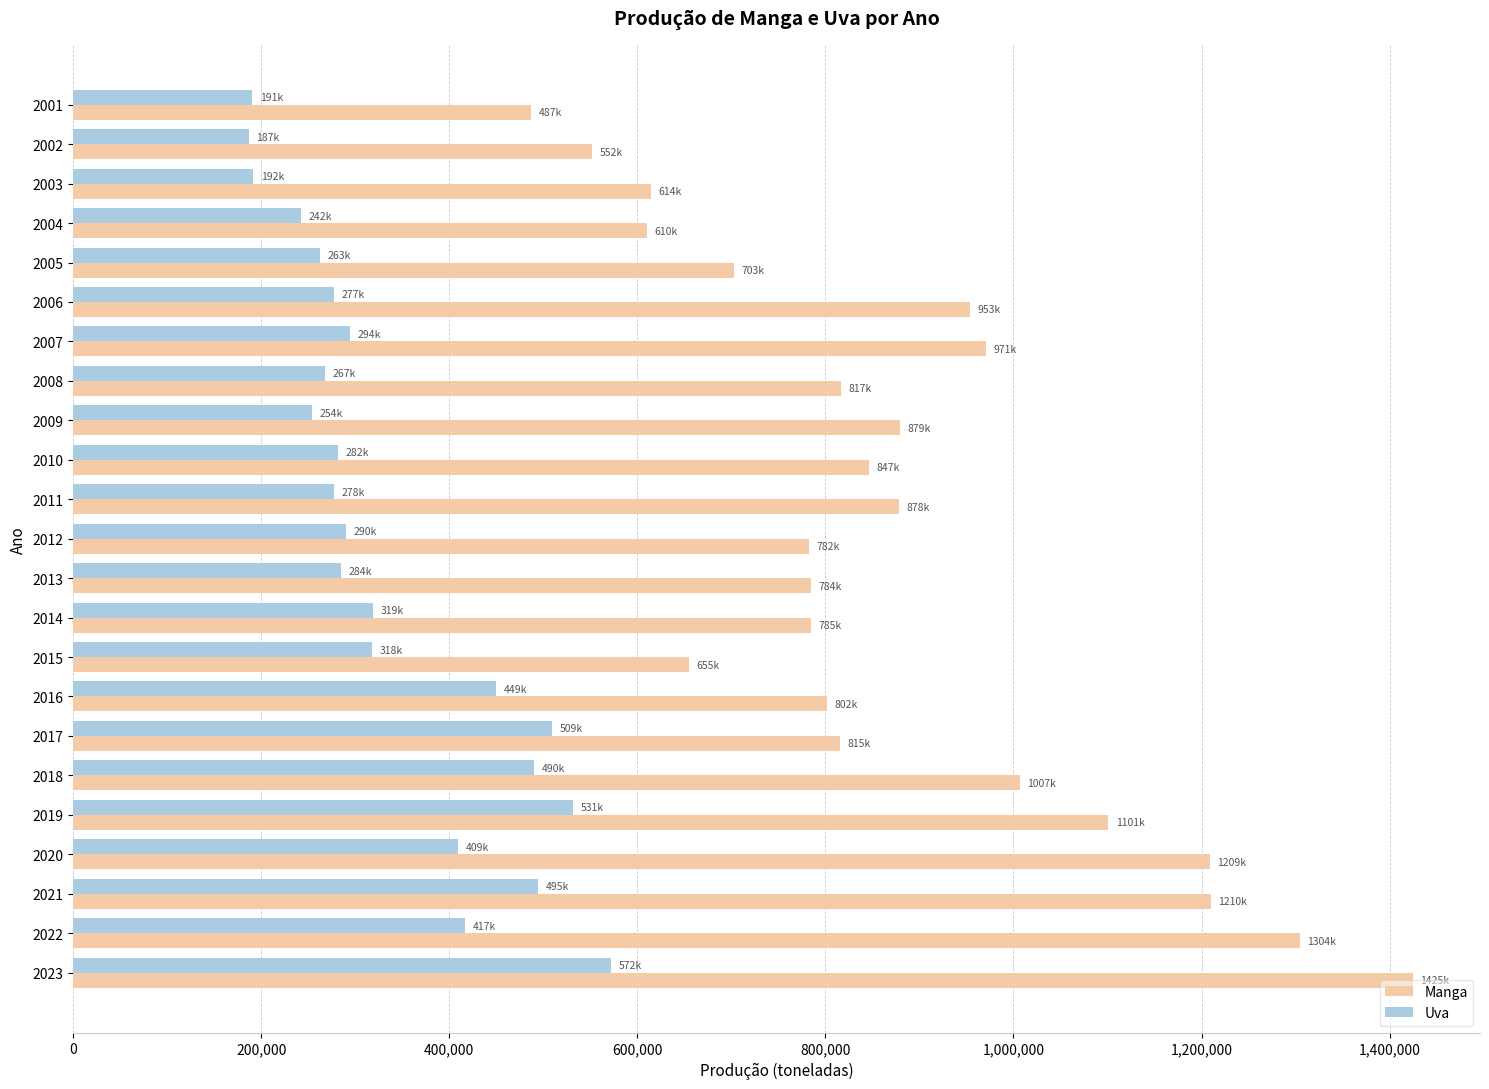

What is the maximum value for Uva?

571901